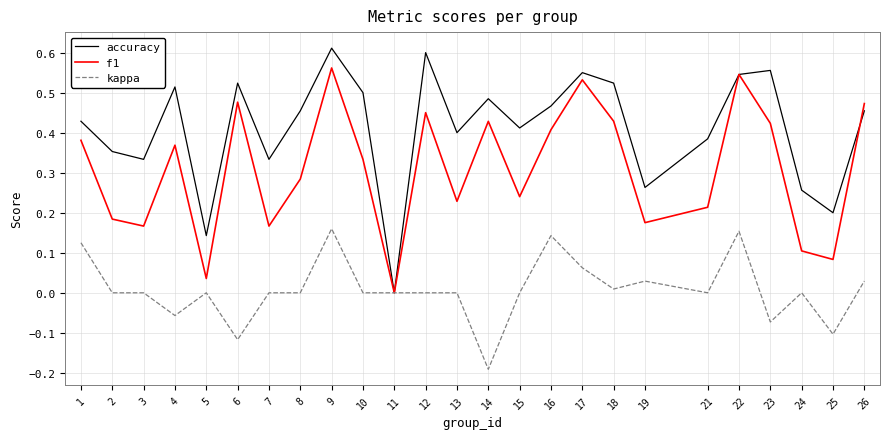

List the series in order of their peak value, highest first.

accuracy, f1, kappa